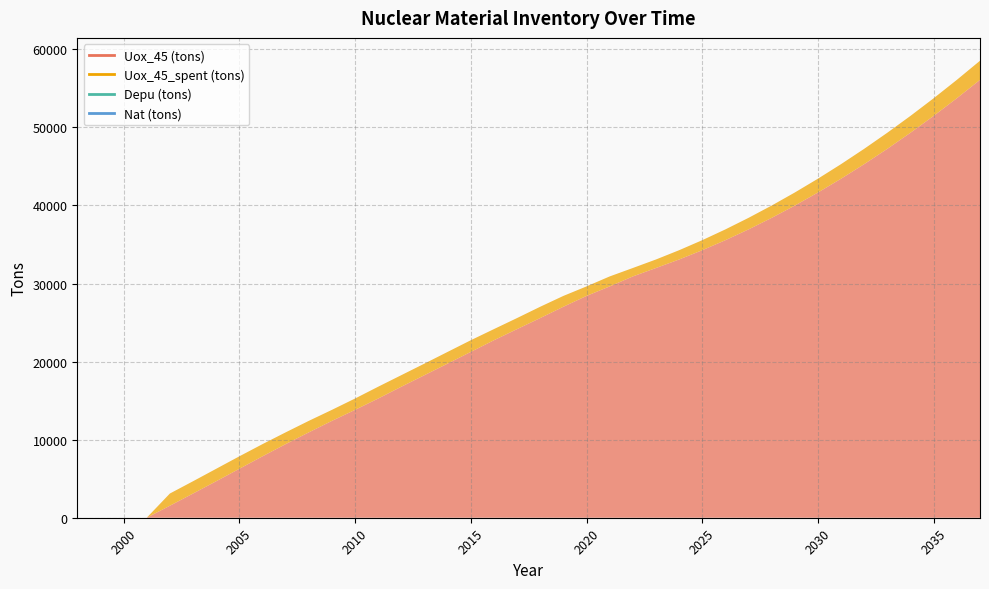

True or false: Depu (tons) has more than 1 points higher than both neighbors.

False